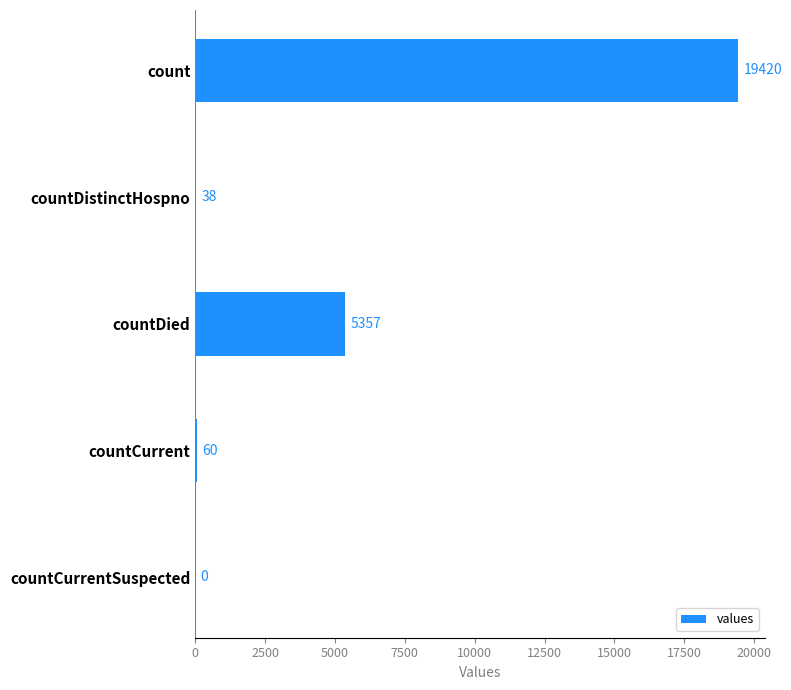

Are the bars horizontal?

Yes